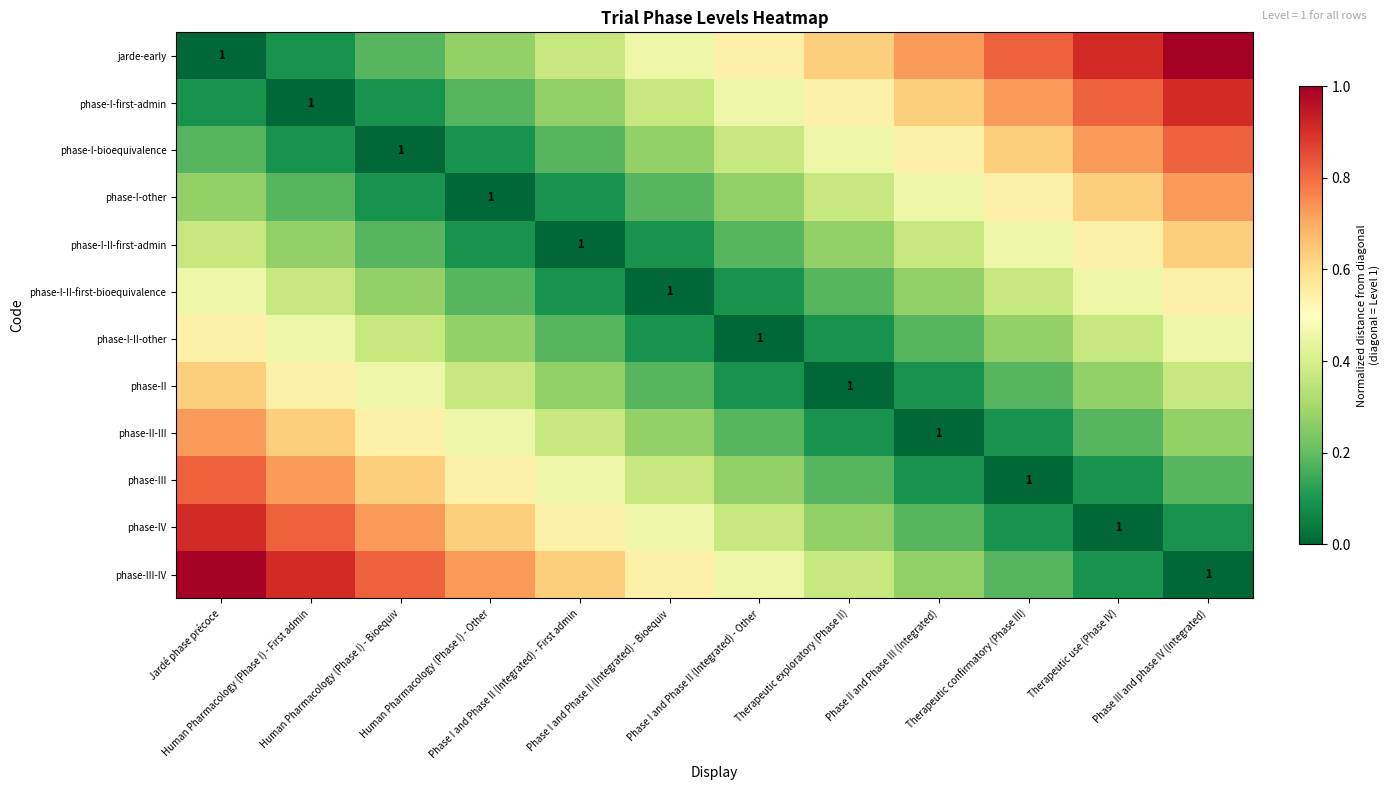

Where is jarde-early nearest to the value 0?

Jardé phase précoce